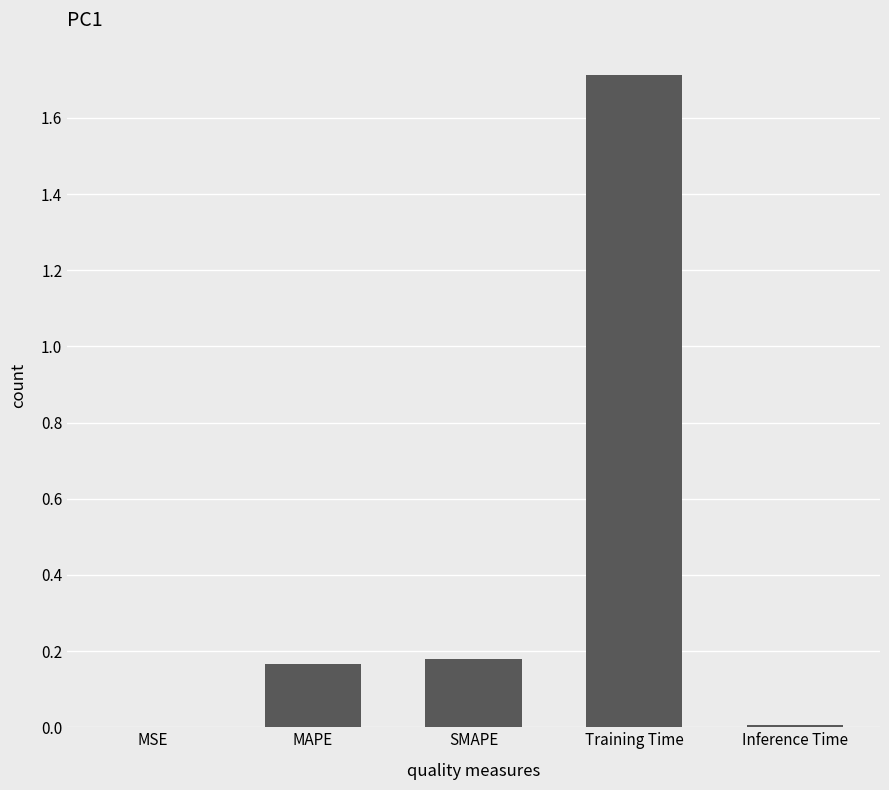

The chart shows a value of 0.1 at SMAPE. True or false?

False